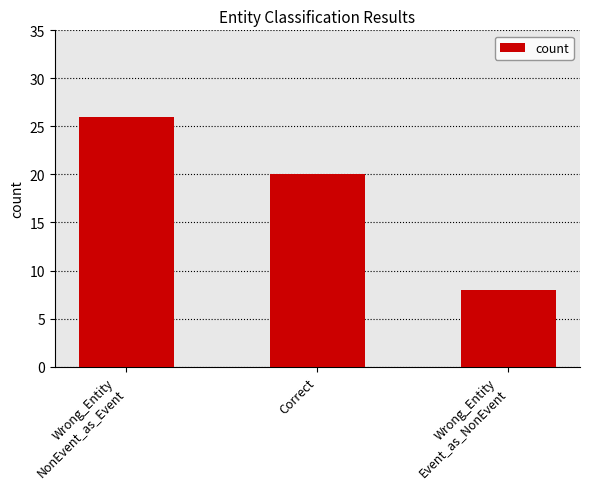

At which category does the chart reach its minimum across all series?

Wrong_Entity
Event_as_NonEvent